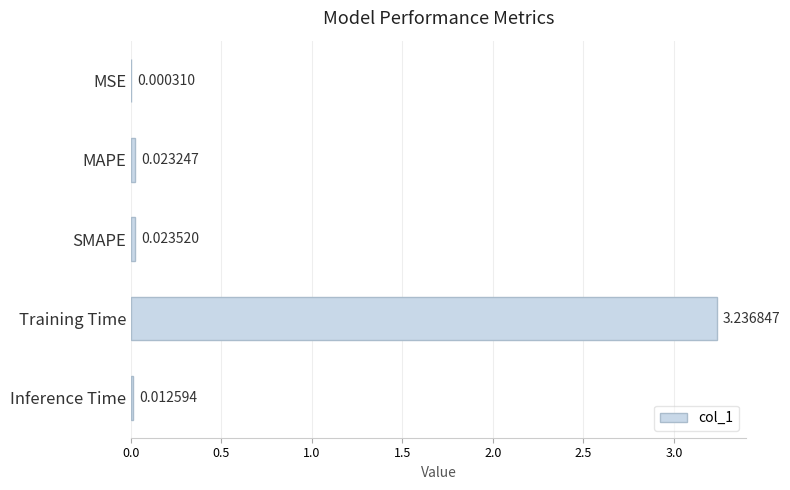

Where is the data nearest to the value 1?

SMAPE